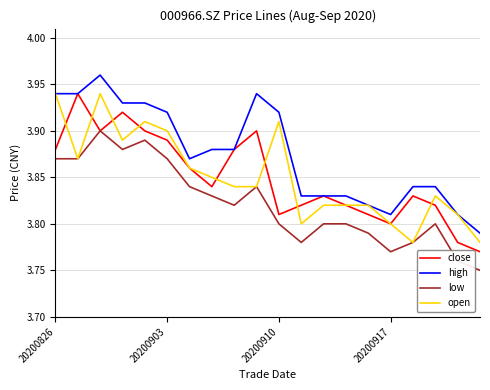

Which series has the largest total across all categories?

high